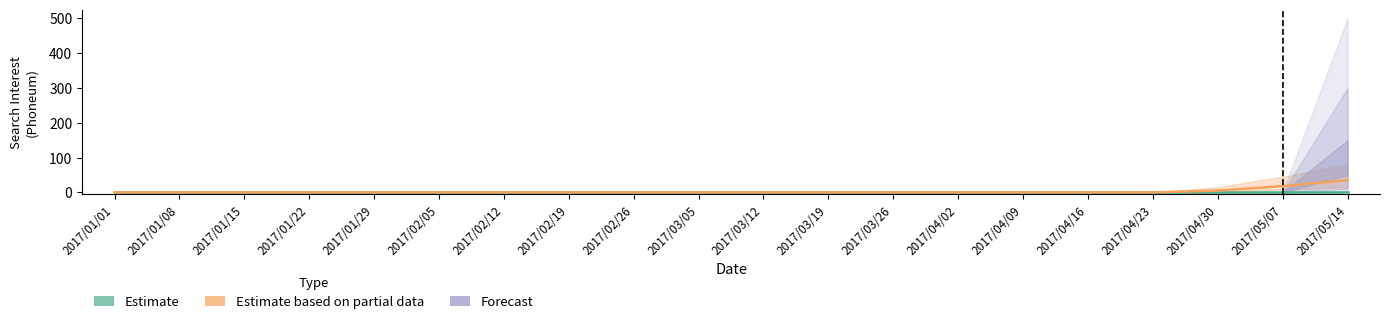

Reading left to right, what are all the values shown in this chart?

Estimate: 0	0	0	0	0	0	0	0	0	0	0	0	0	0	0	0	0	0	0	0
Estimate based on partial data: 0	0	0	0	0	0	0	0	0	0	0	0	0	0	0	0	0	5	18	35